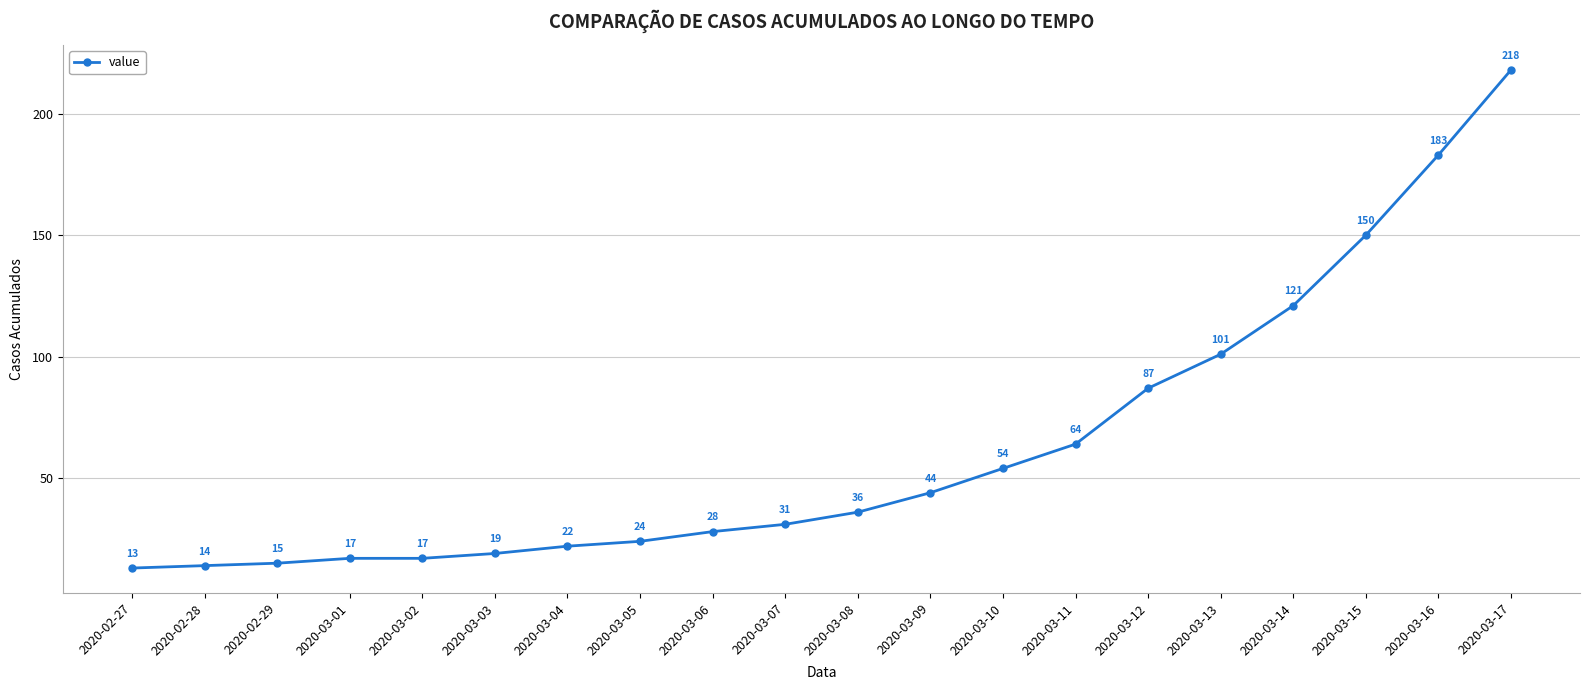

Where is the data nearest to the value 115?

2020-03-14